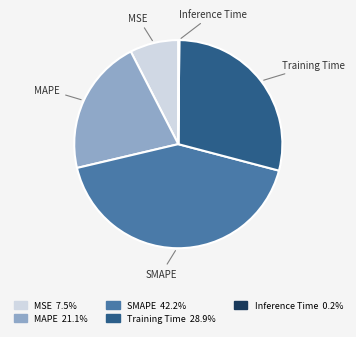

Is the sum of MSE and Training Time greater than half?

No